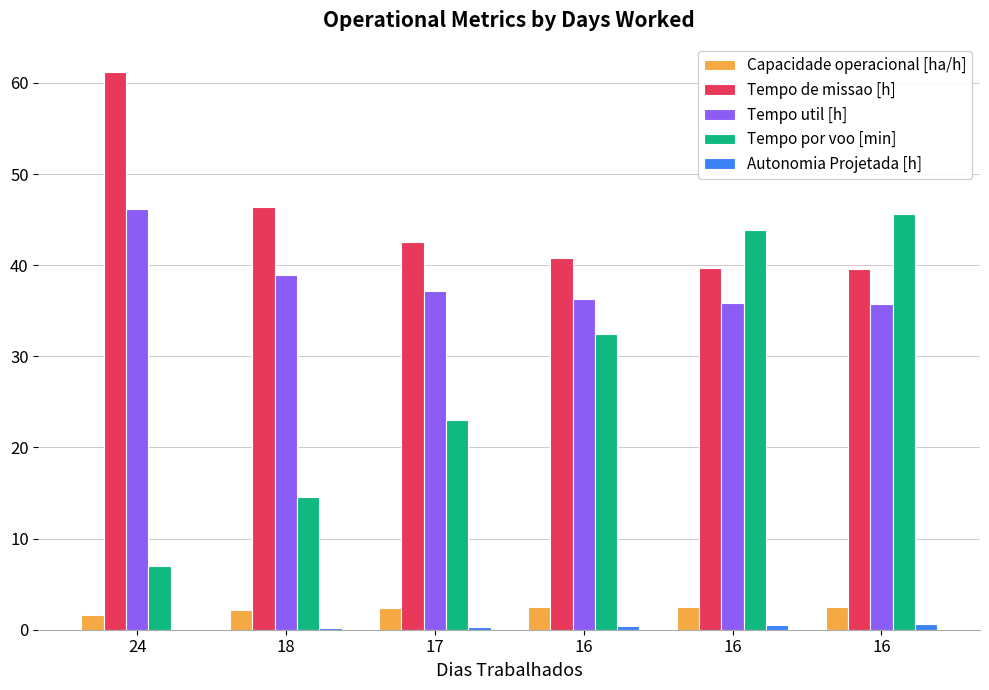

What is the total value across all series at 16?

112.4